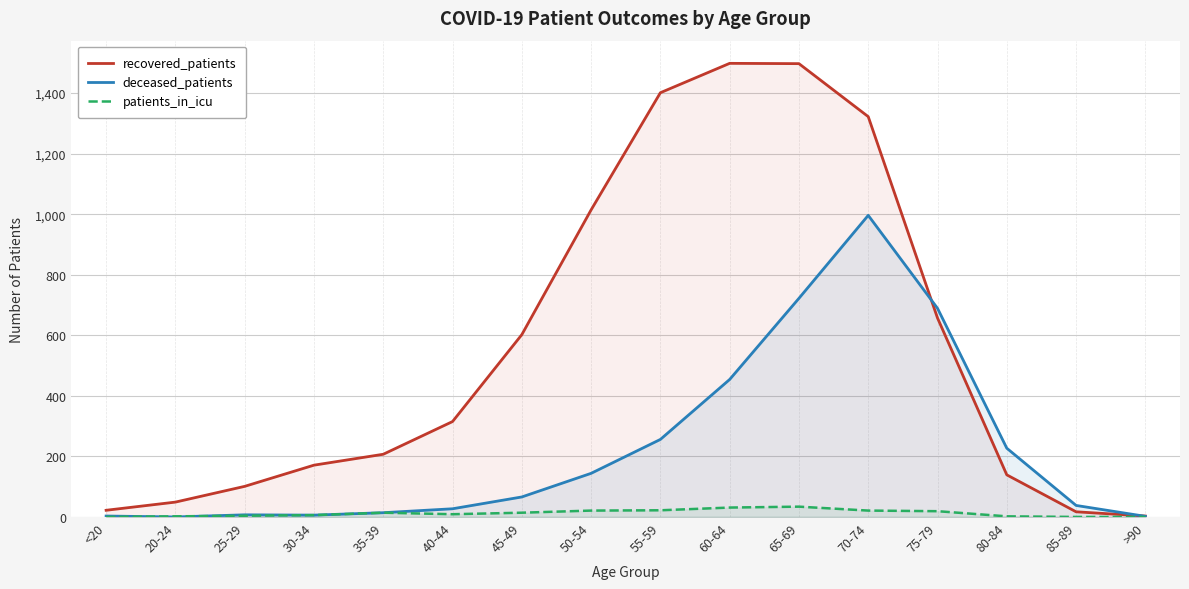

Rank the categories by deceased_patients value from lowest to highest.

20-24, >90, <20, 30-34, 25-29, 35-39, 40-44, 85-89, 45-49, 50-54, 80-84, 55-59, 60-64, 75-79, 65-69, 70-74